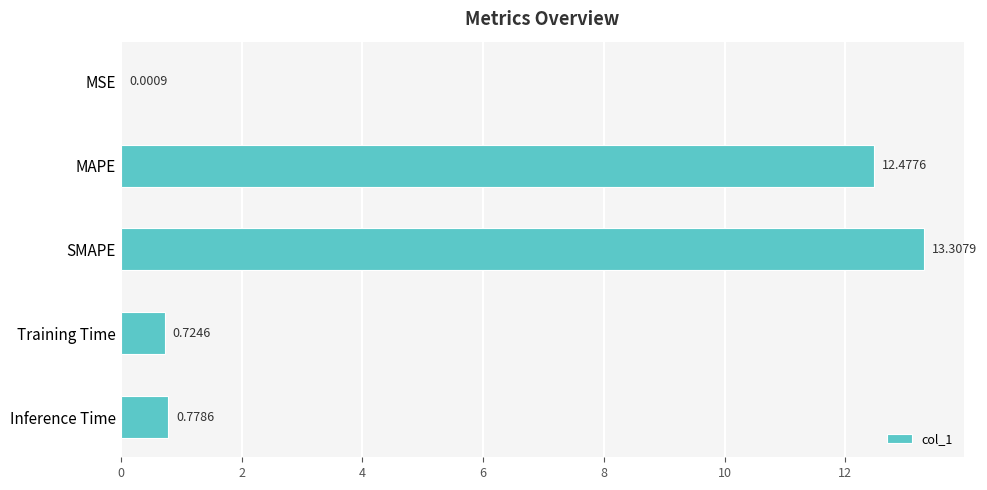

Which label corresponds to the largest value in the chart?

SMAPE